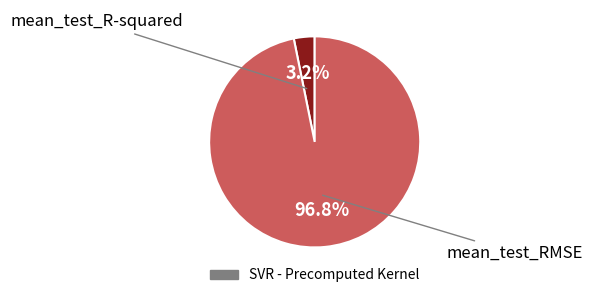

Is there any slice that represents more than half of the pie?

Yes